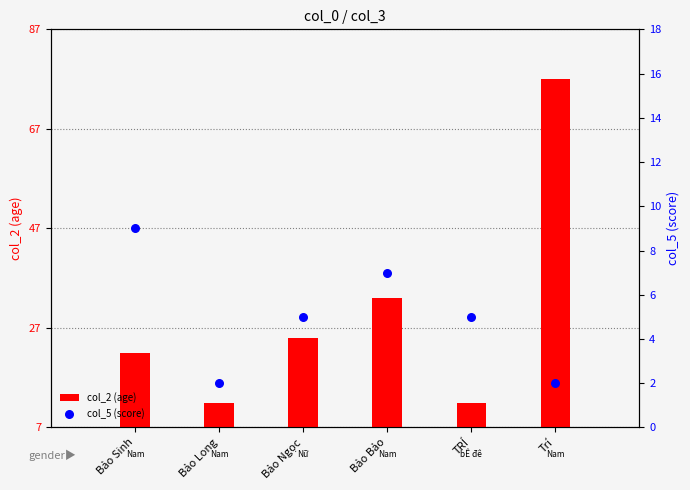

Which series contains the highest Y value?

col_2 (age)